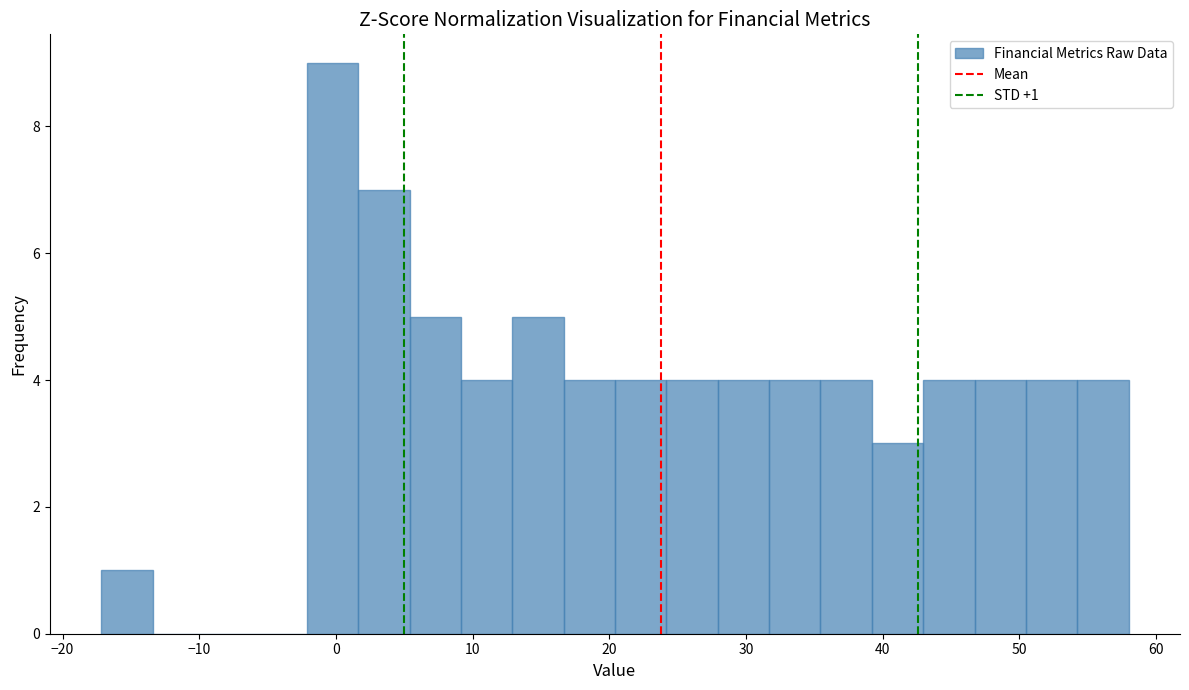

Read against the x-axis, roughly where is the centre of the tallest bar?

0